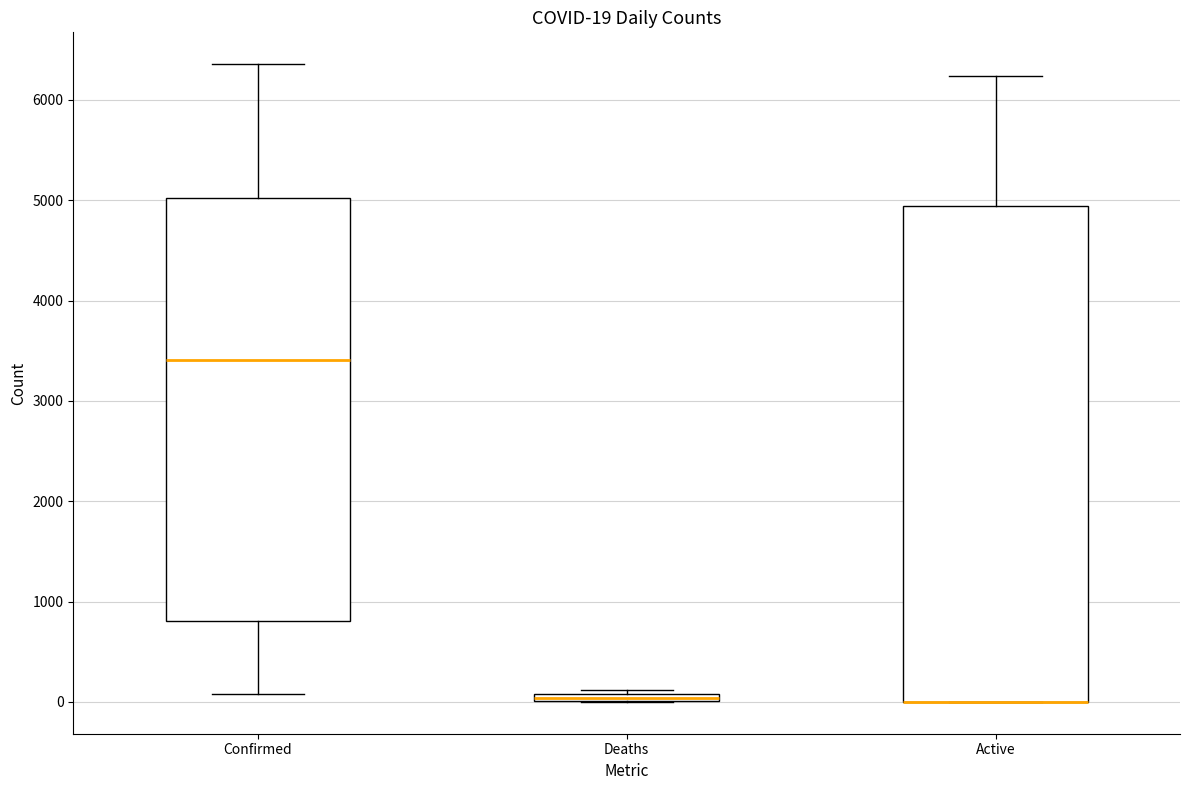

Comparing the boxes themselves (not the whiskers), which one is the tallest?

Active